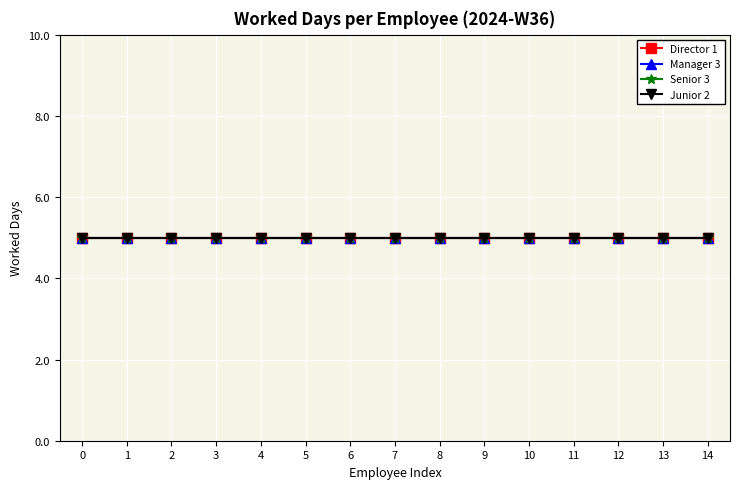

True or false: Junior 2 has more than 2 points higher than both neighbors.

False